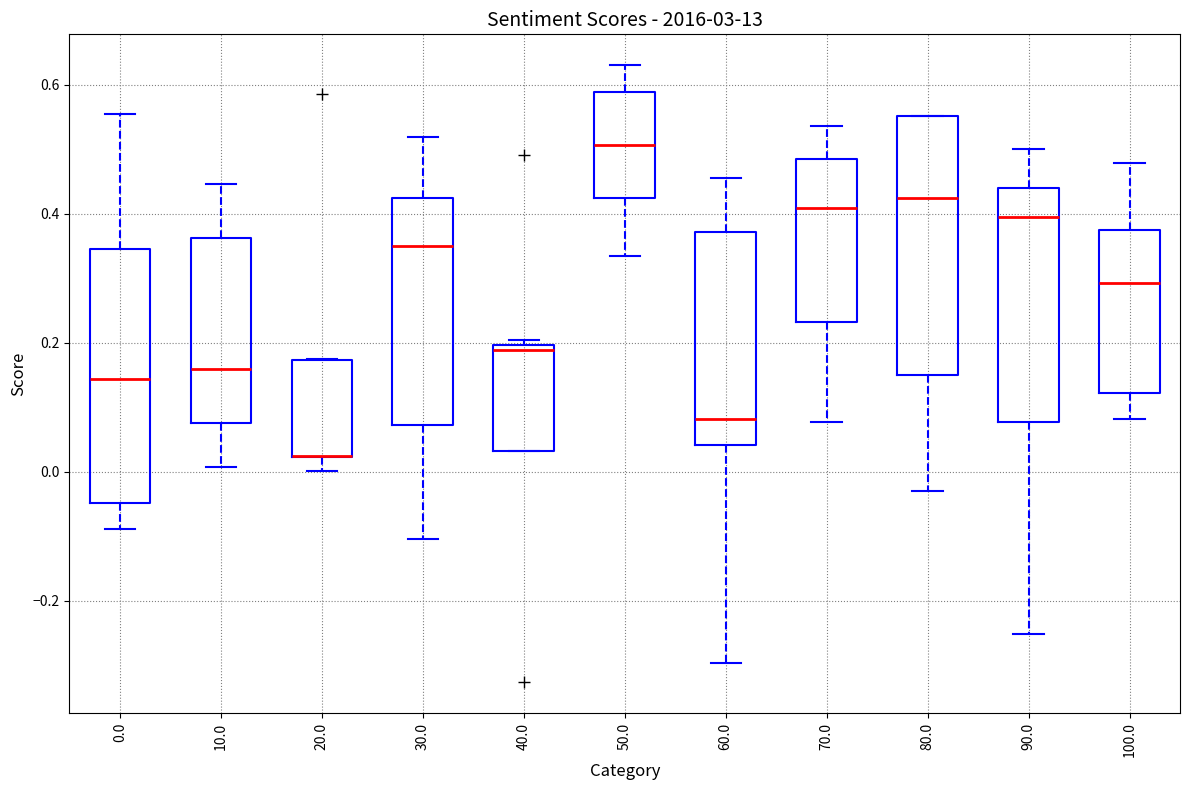

Reading left to right, read every box against the y-axis: the position of its median line, the range the box covers, and the ends of its whiskers. The values are not printed on the chart, so give them approximately, as read against the axis.

0.0: median 0.14, box -0.04 to 0.34, whiskers -0.08 to 0.56
10.0: median 0.16, box 0.08 to 0.36, whiskers 0.00 to 0.44
20.0: median 0.02 (drawn on the box's lower edge), box 0.02 to 0.18, whiskers 0.00 to 0.18
30.0: median 0.34, box 0.08 to 0.42, whiskers -0.10 to 0.52
40.0: median 0.18, box 0.04 to 0.20, whiskers 0.04 to 0.20 (just above the box's upper edge)
50.0: median 0.50, box 0.42 to 0.58, whiskers 0.34 to 0.64
60.0: median 0.08, box 0.04 to 0.38, whiskers -0.30 to 0.46
70.0: median 0.40, box 0.24 to 0.48, whiskers 0.08 to 0.54
80.0: median 0.42, box 0.16 to 0.56, whiskers -0.02 to 0.56
90.0: median 0.40, box 0.08 to 0.44, whiskers -0.26 to 0.50
100.0: median 0.30, box 0.12 to 0.38, whiskers 0.08 to 0.48